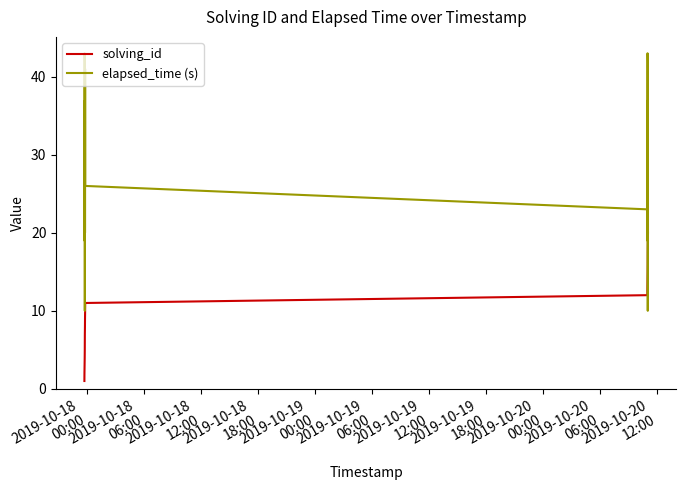

Count the number of data series in this chart.

2